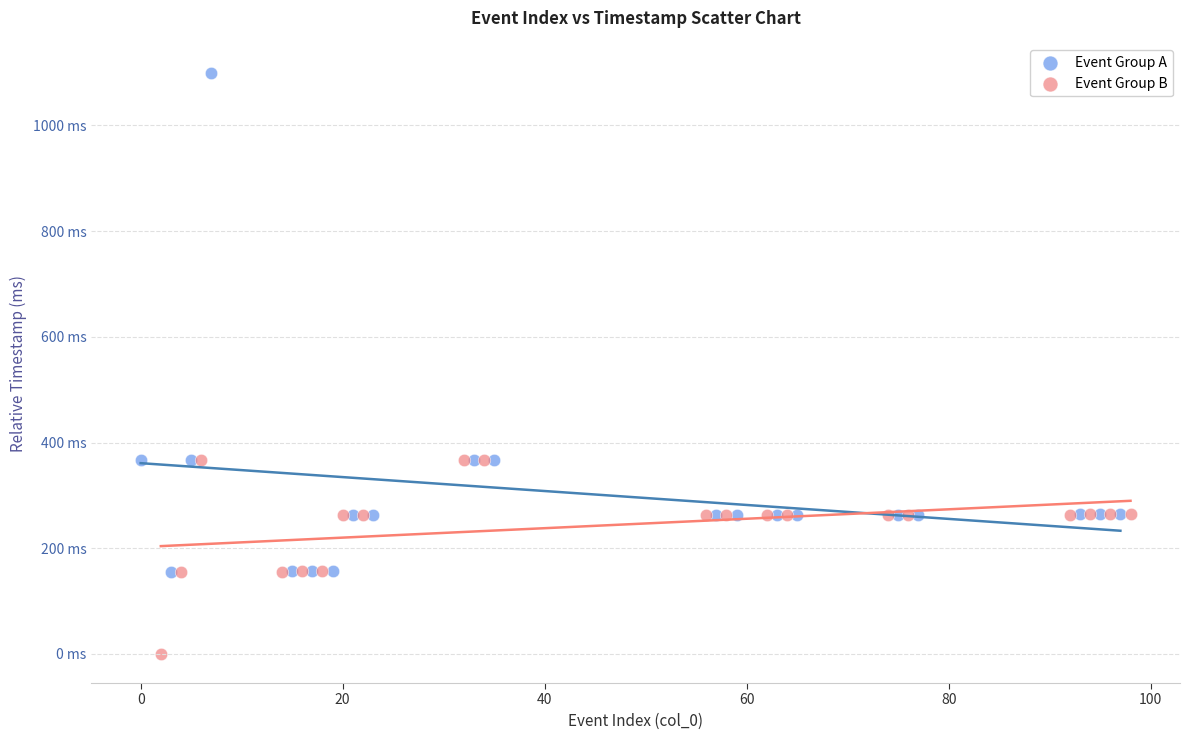

Which series has the largest Y range (max minus min)?

Event Group A